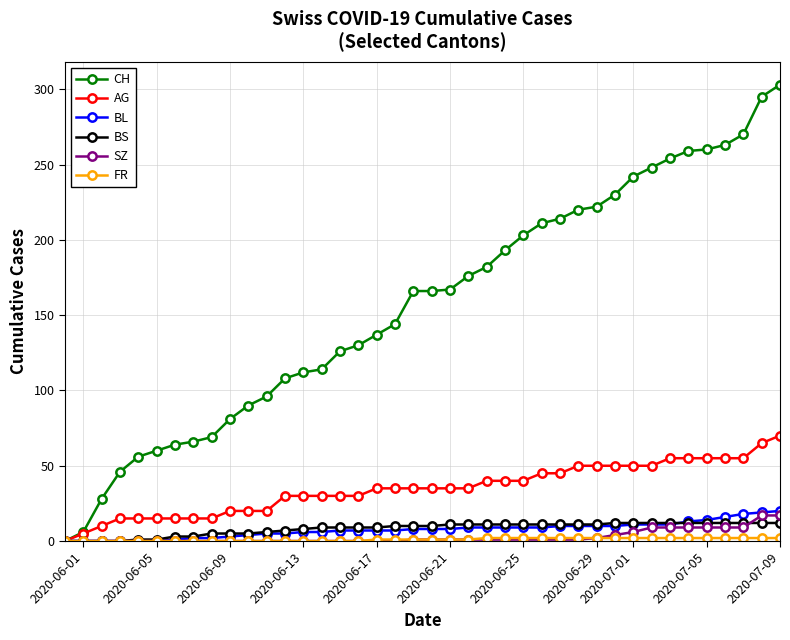

How many categories are shown in the chart?

40